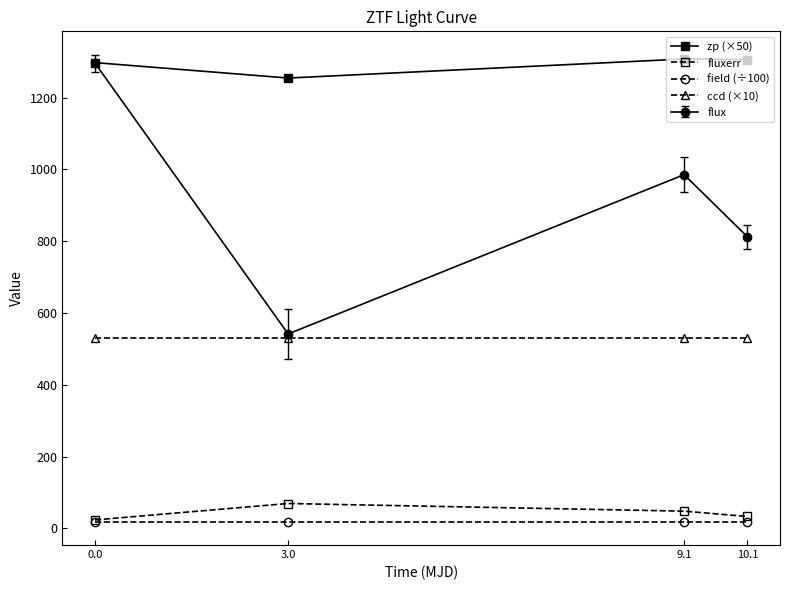

What is the sum of the zp (×50) values at 10.1 and 9.1?

2613.3